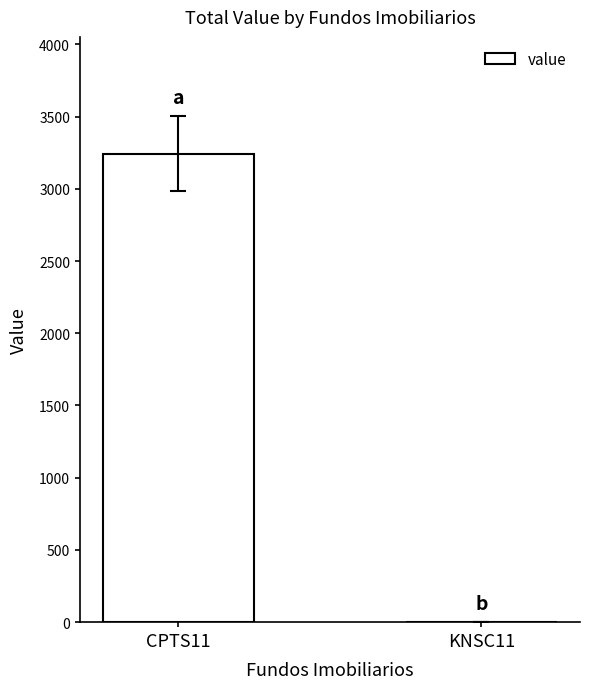

Count the number of categories in the chart.

2